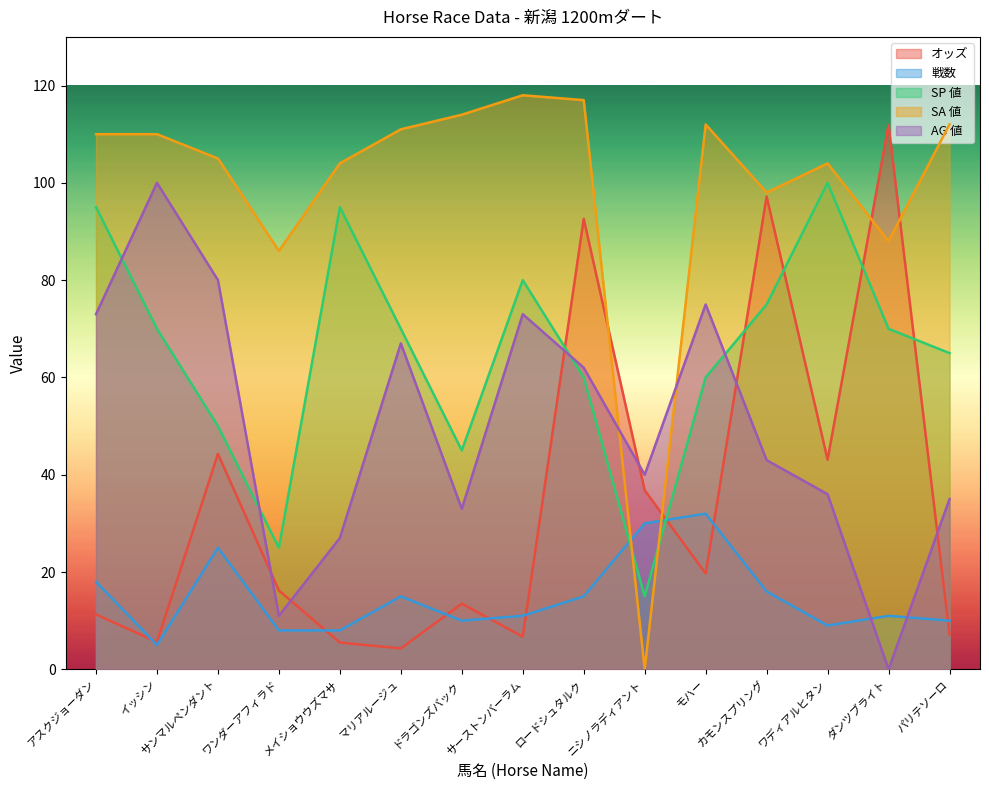

What is the difference between the second highest and minimum values in the オッズ series?

92.9